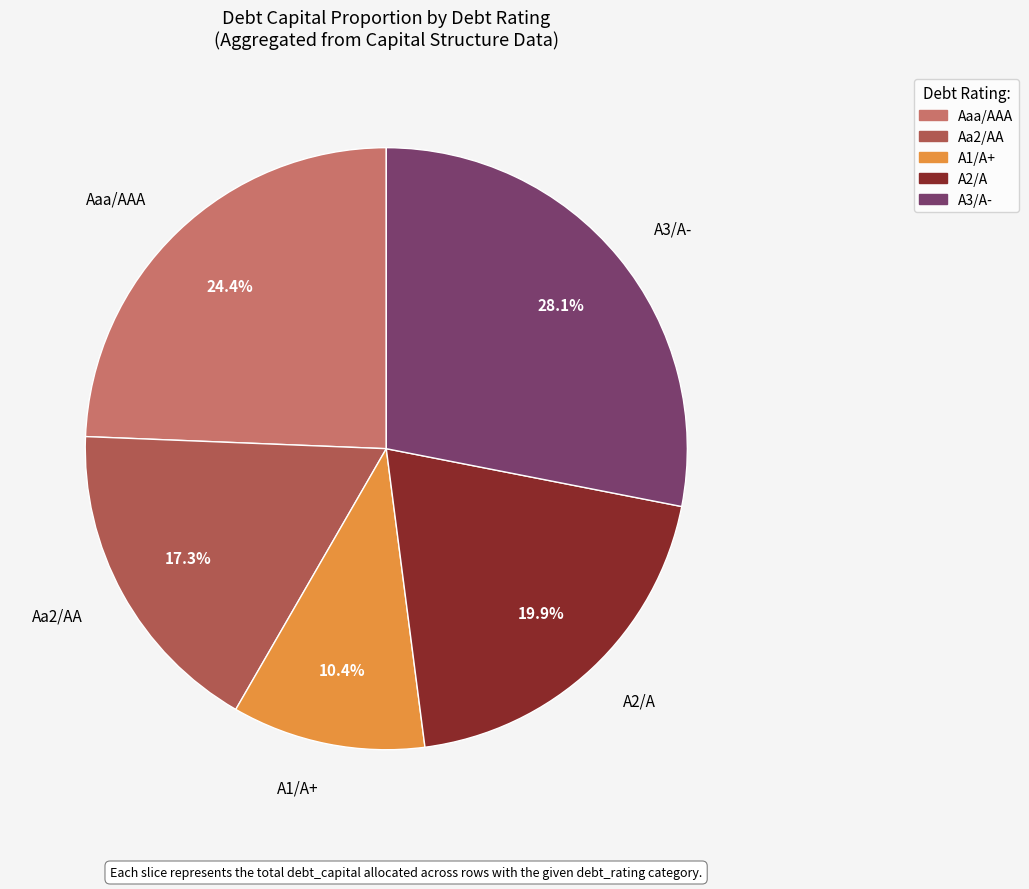

Is there a majority slice in this chart?

No